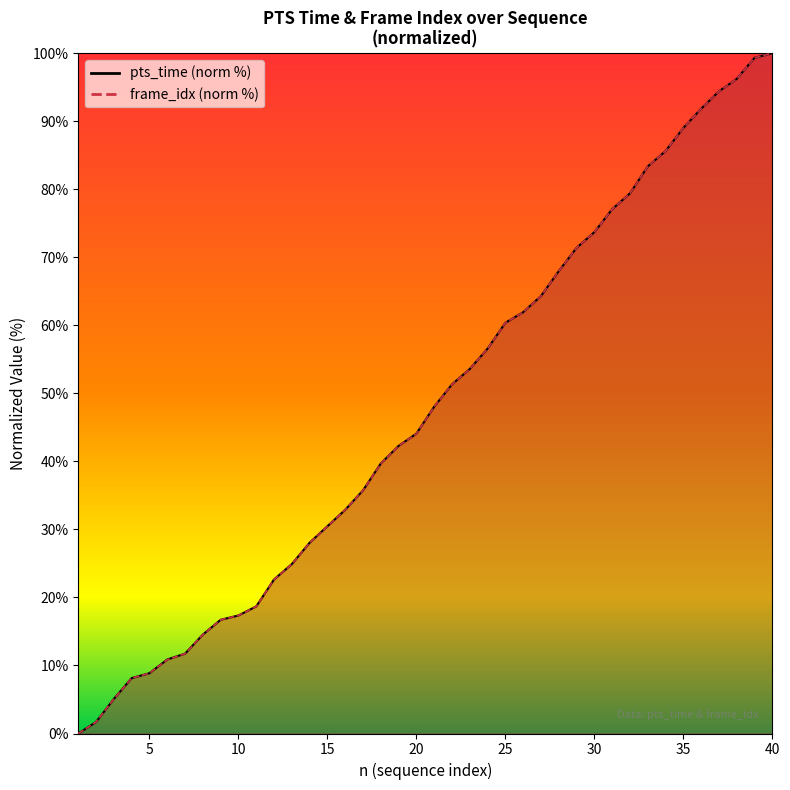

Between 10 and 34, which series saw the biggest shift?

pts_time